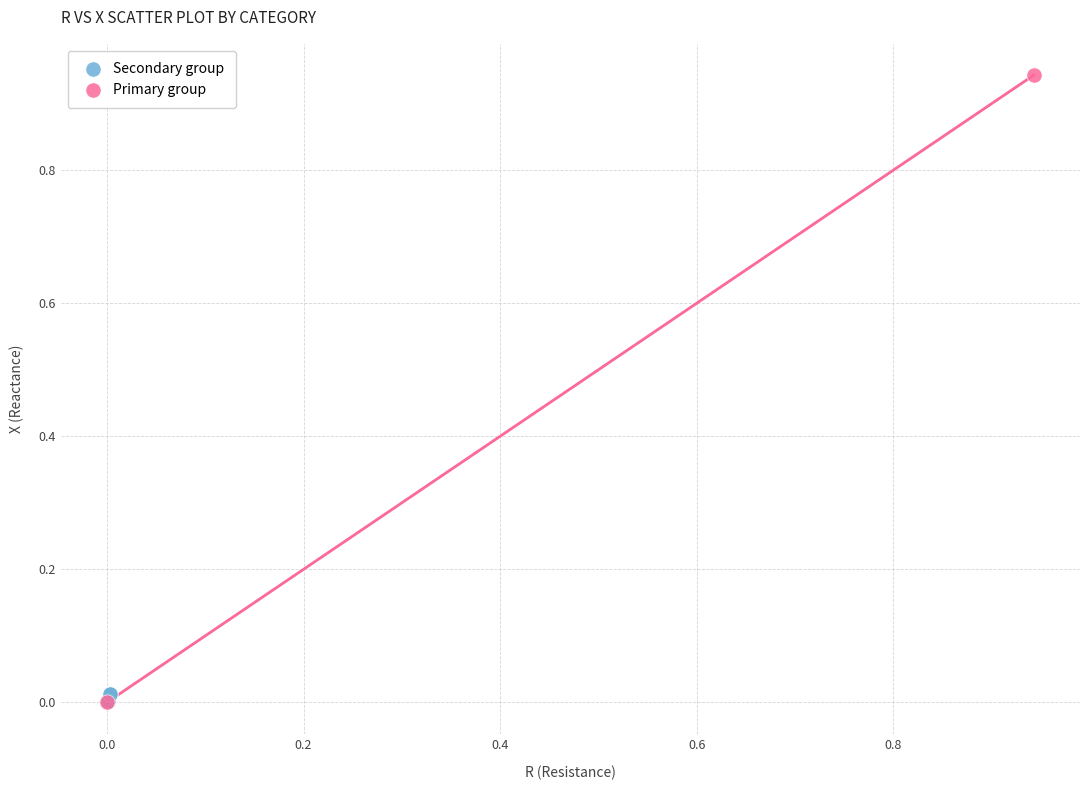

What are all the series names shown in the legend?

Secondary group, Primary group